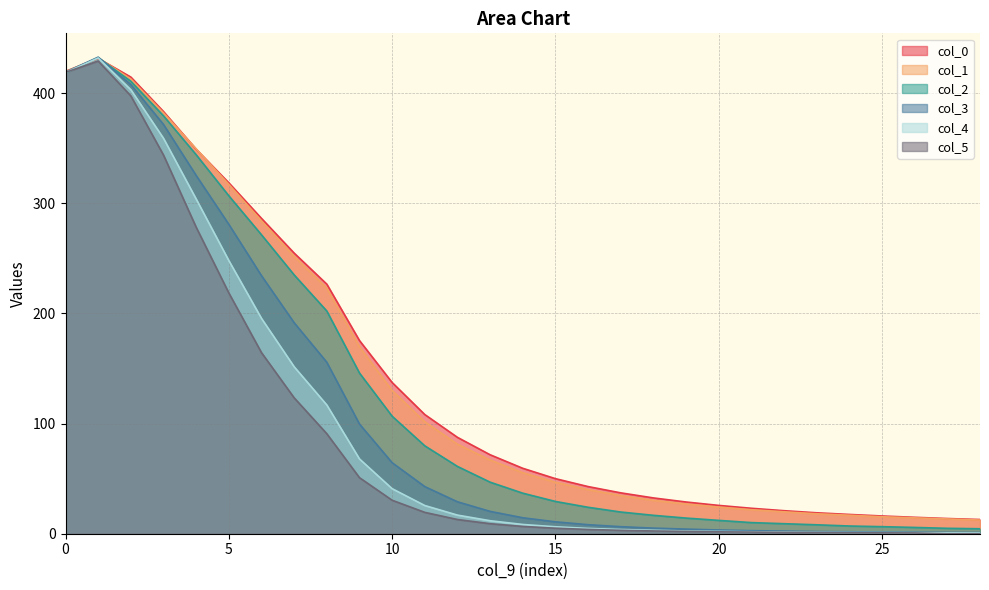

True or false: col_0 and col_5 intersect in this chart.

False